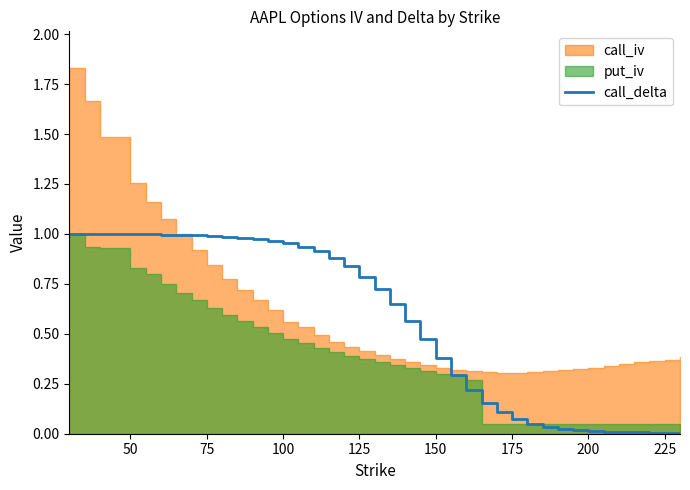

True or false: call_delta has a value of 1.0 at 50.

True